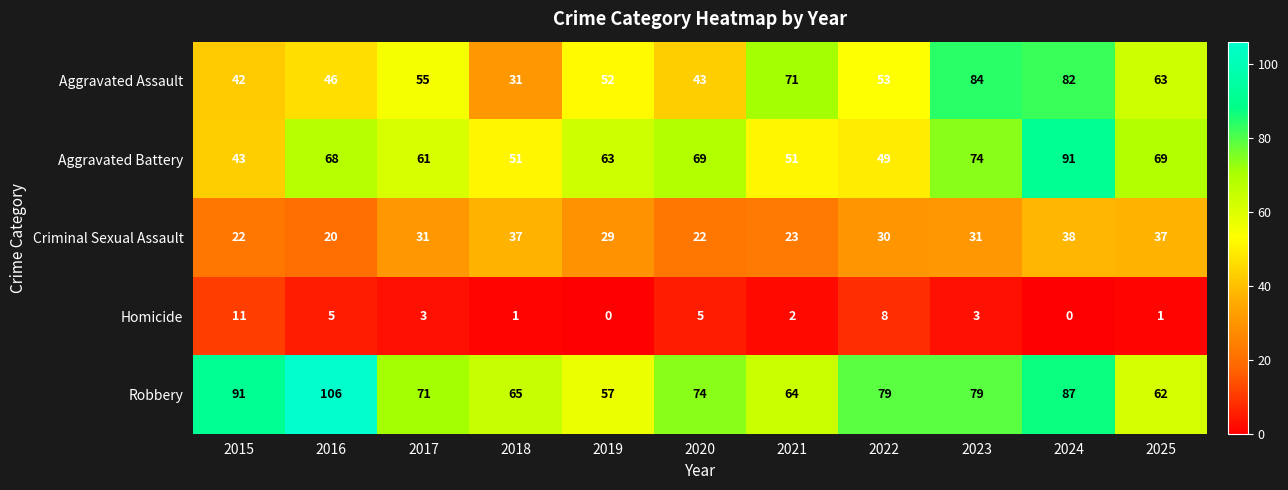

Rank the series at 2023 from highest to lowest value.

Aggravated Assault, Robbery, Aggravated Battery, Criminal Sexual Assault, Homicide